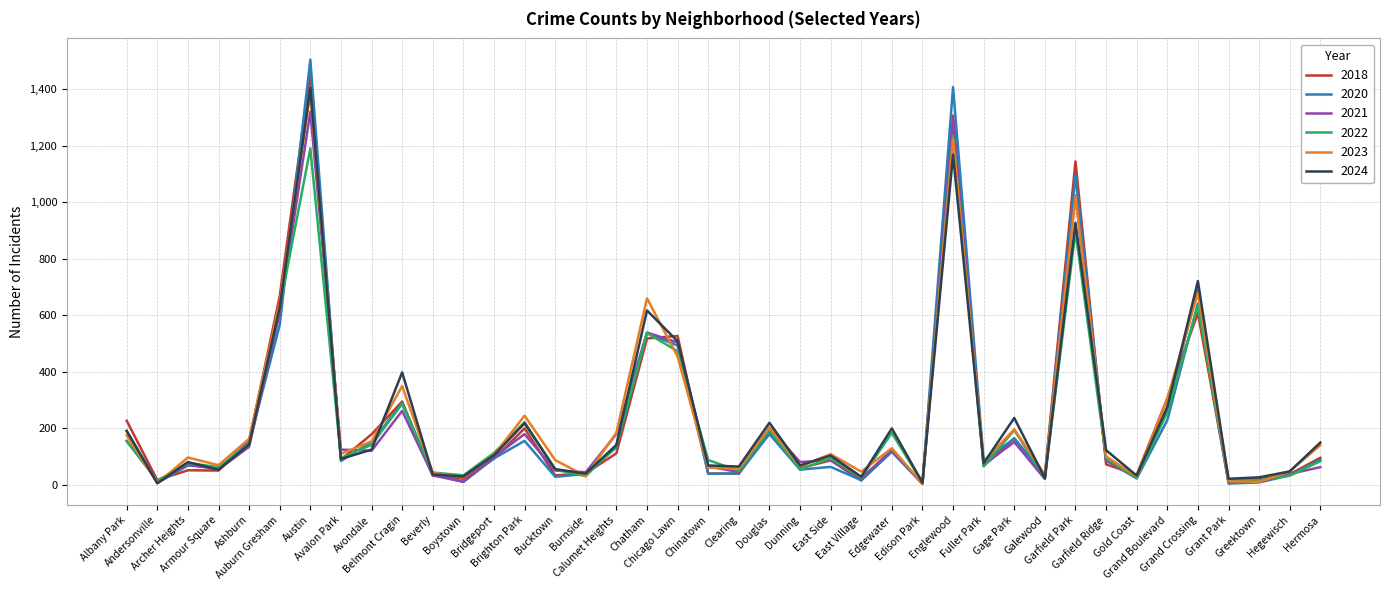

What is the greatest value displayed?

1504